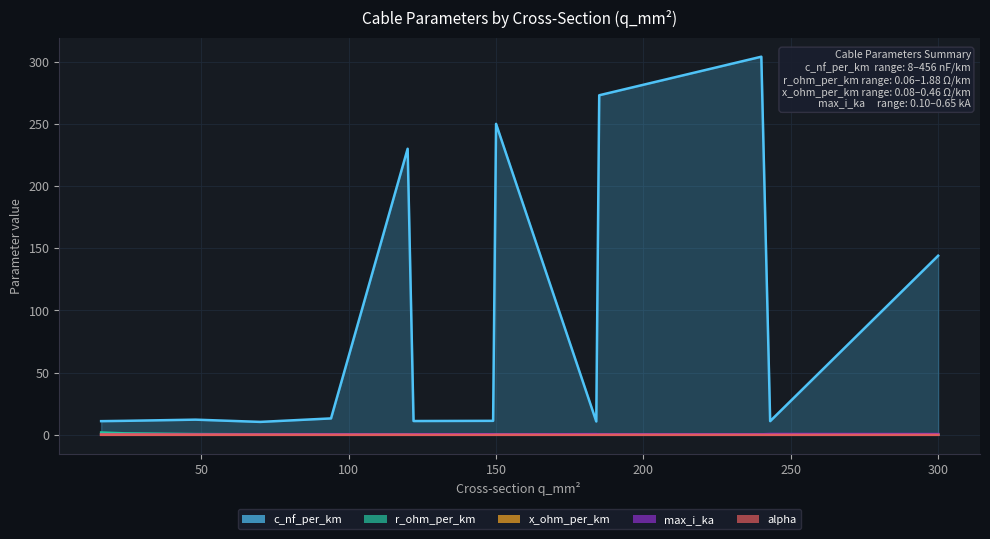

What is the minimum value for c_nf_per_km?

10.4